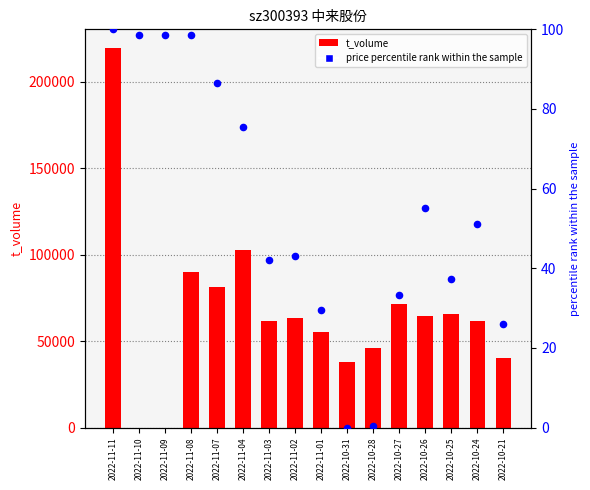

Which series contains the lowest Y value?

t_volume